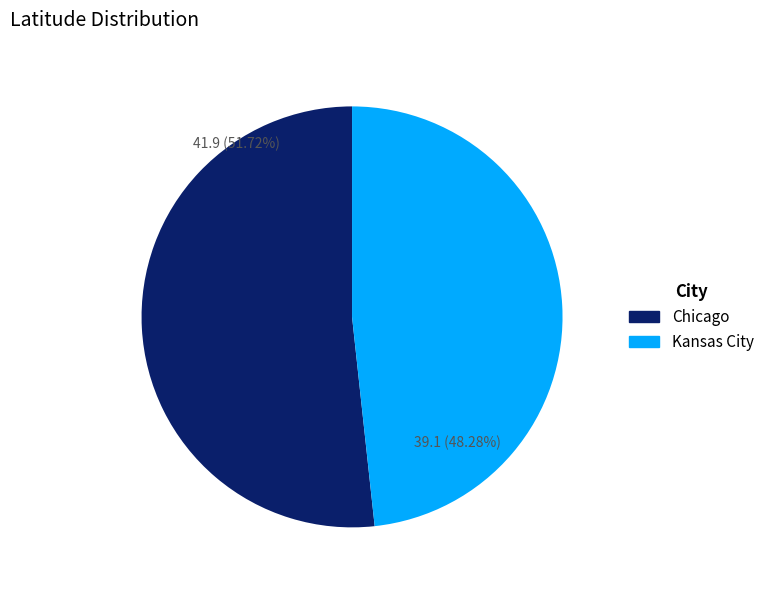

Is it true that Chicago is 66% of the pie?

False